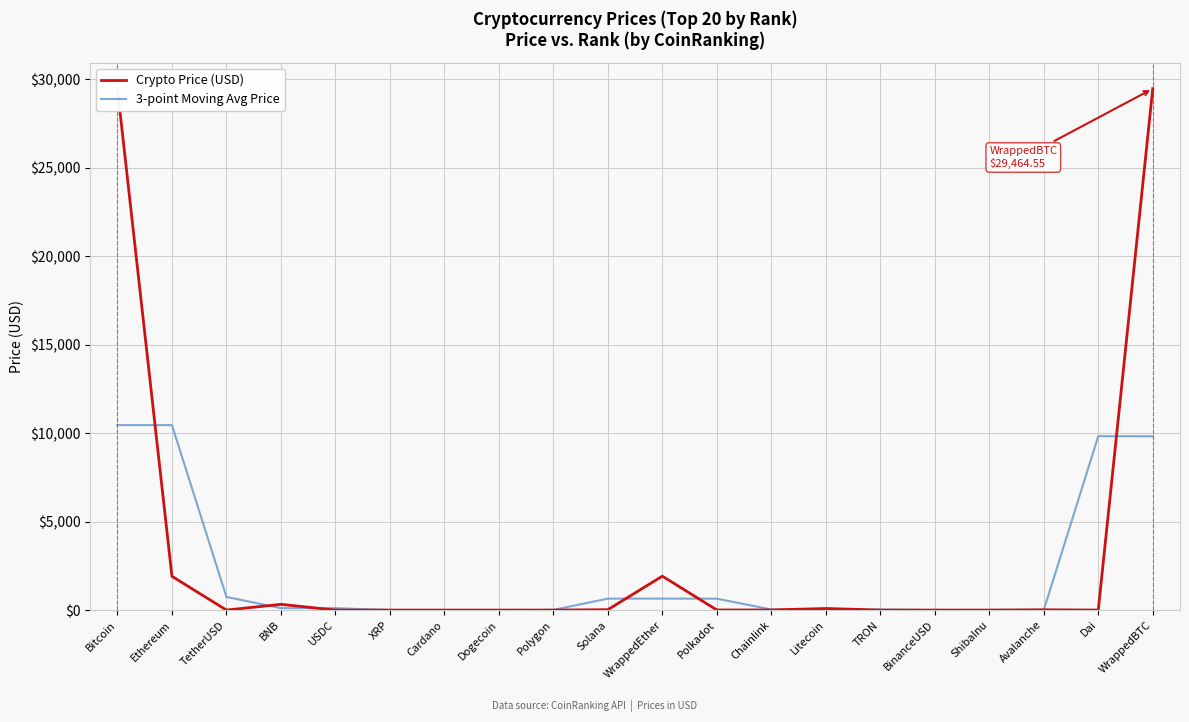

True or false: 3-point Moving Avg Price and Crypto Price (USD) cross at least once.

True